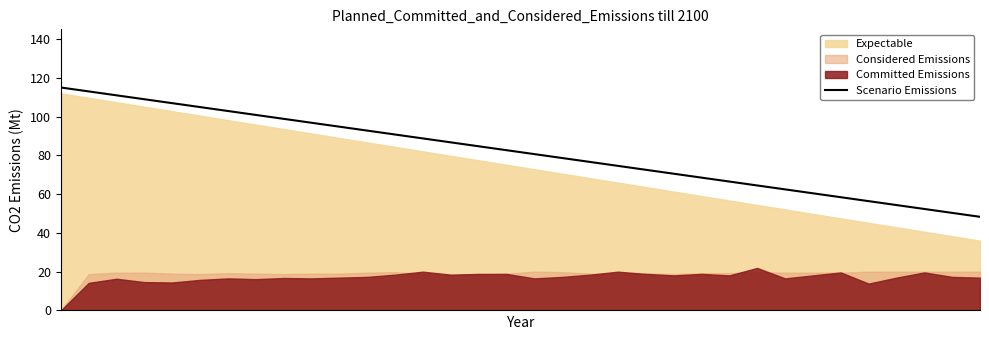

How many lines are shown in the chart?

1